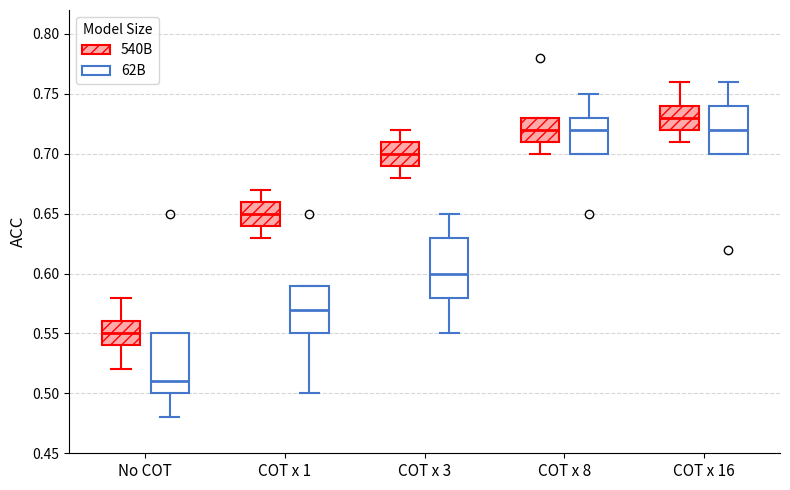

Where does the median line of the box for No COT (62B) sit on the y-axis? The values are not printed on the chart, so give them approximately, as read against the axis.

0.51